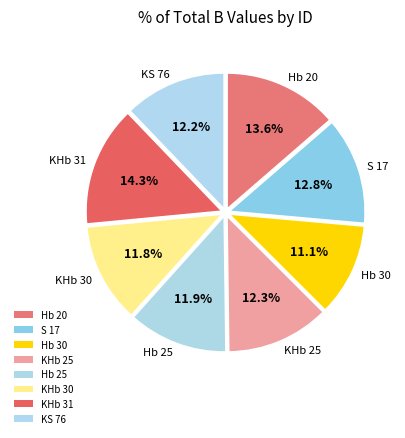

Which category has the biggest portion of the pie?

KHb 31